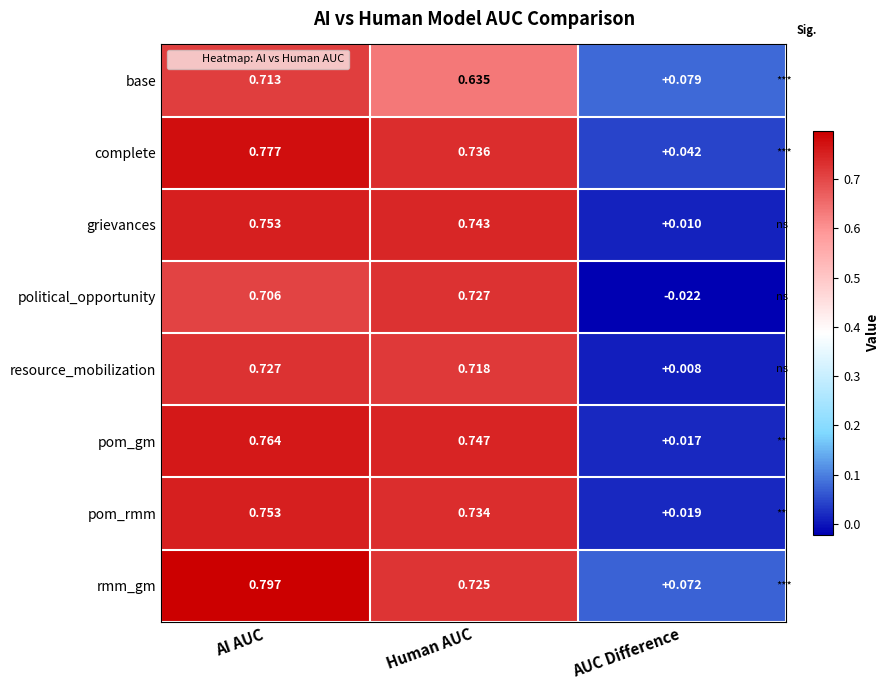

Rank the series at AUC Difference from highest to lowest value.

base, rmm_gm, complete, pom_rmm, pom_gm, grievances, resource_mobilization, political_opportunity